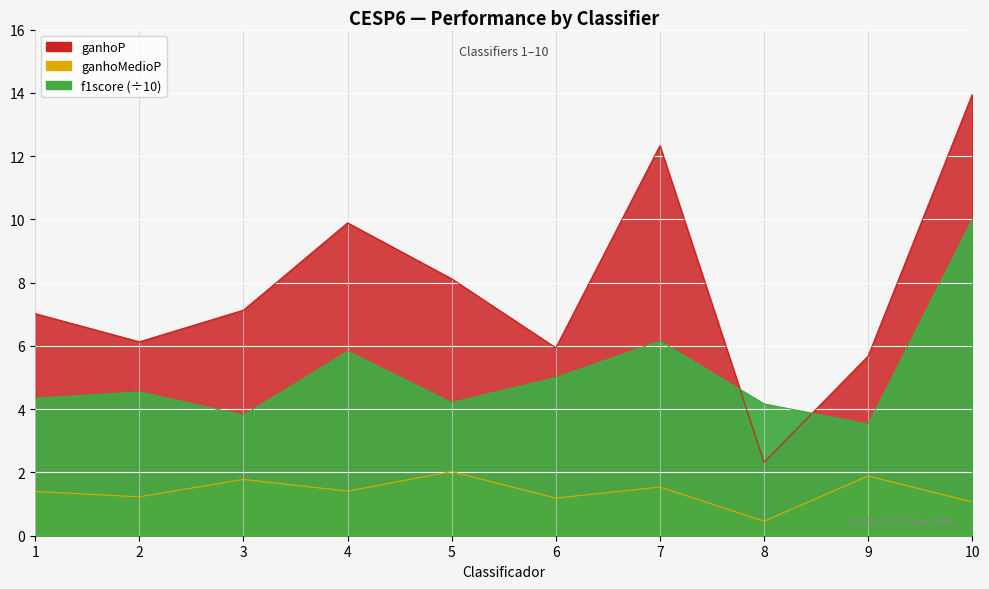

The value of ganhoP at 2 is 3.6. True or false?

False